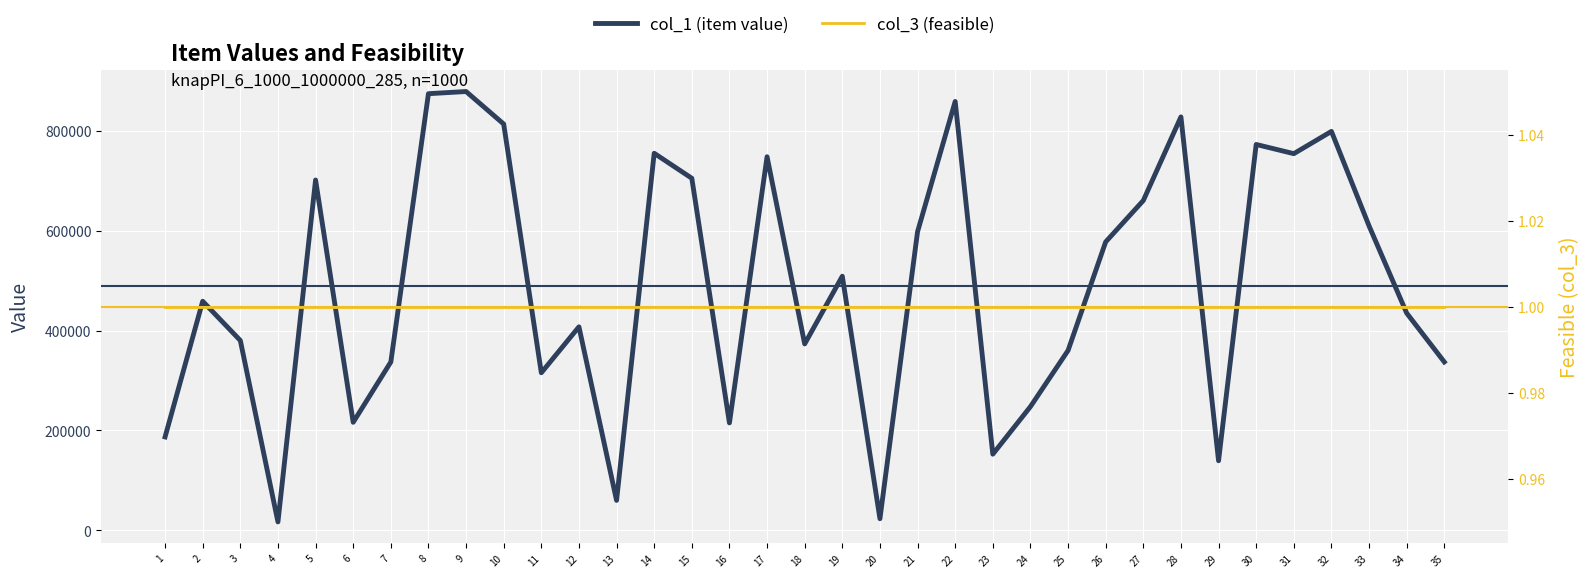

Reading right to left, extract all data points from this chart.

col_1 (item value): 337187	434982	609536	798744	754150	772594	139393	827732	660341	577537	360195	247752	152565	858647	597993	23386	508818	373259	747971	215175	704885	754925	60069	407491	315576	813474	878550	874191	337127	216367	701444	16992	380181	458699	187128
col_3 (feasible): 1	1	1	1	1	1	1	1	1	1	1	1	1	1	1	1	1	1	1	1	1	1	1	1	1	1	1	1	1	1	1	1	1	1	1